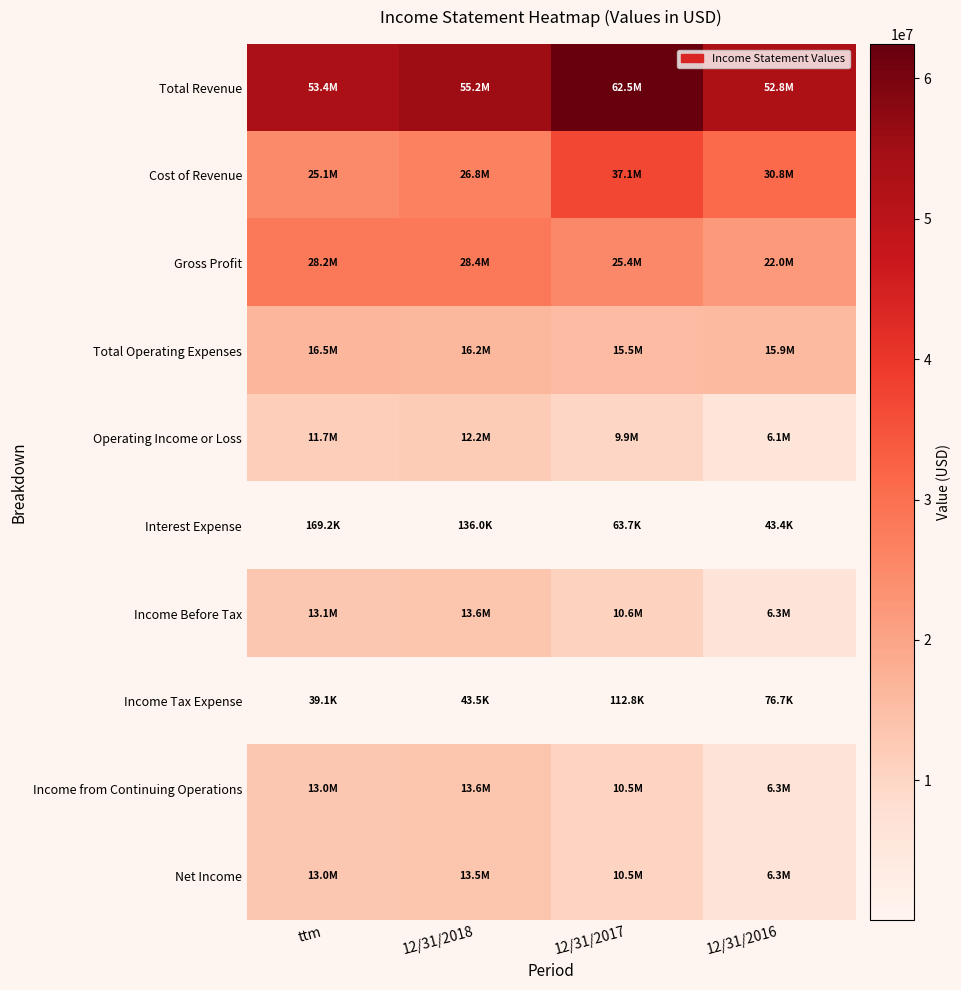

Count the number of data series in this chart.

10